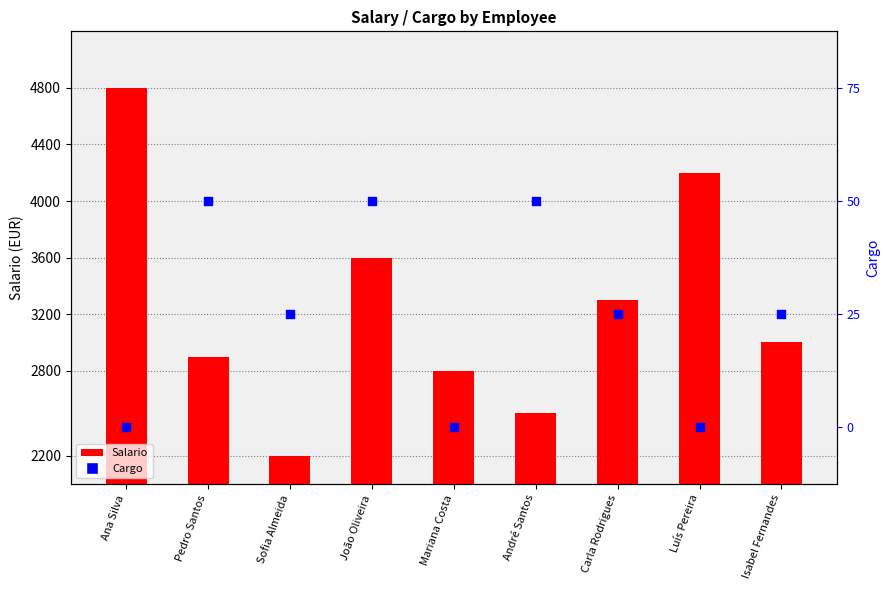

What is the total value across all series at Carla Rodrigues?

3301.5